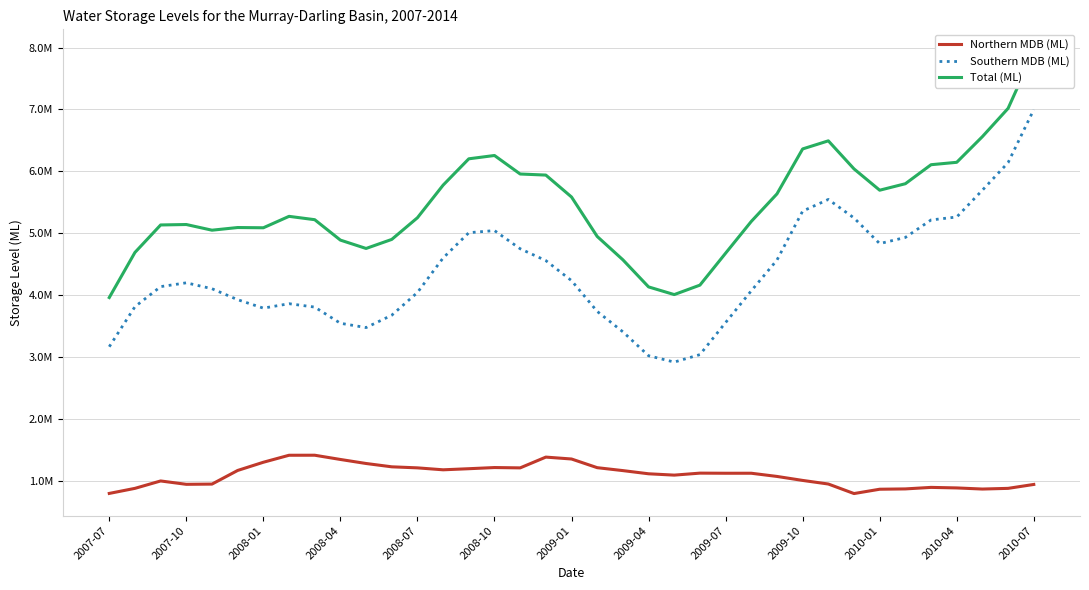

What is the average value of the Northern MDB (ML) series?

1091203.0